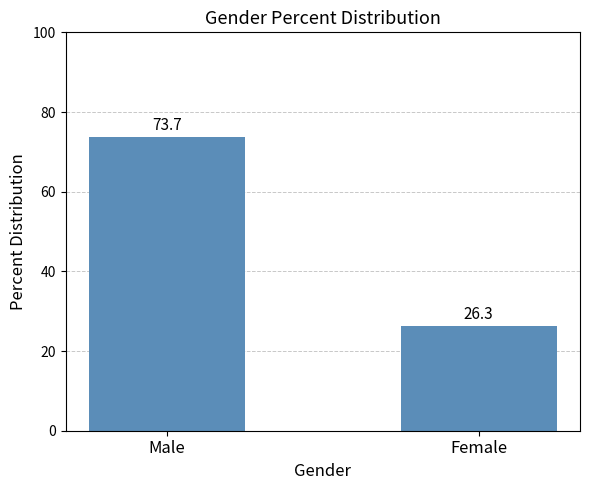

Count the number of categories in the chart.

2